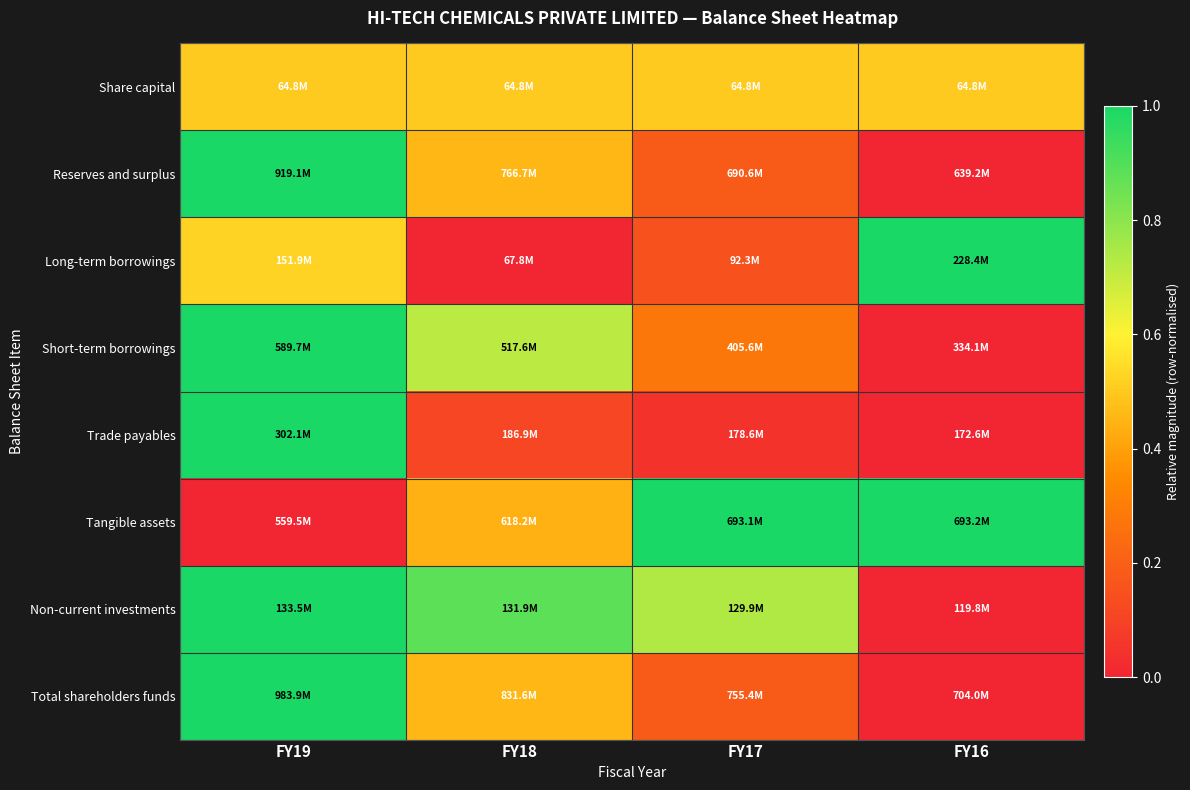

At which category is the sum across all series the highest?

FY19